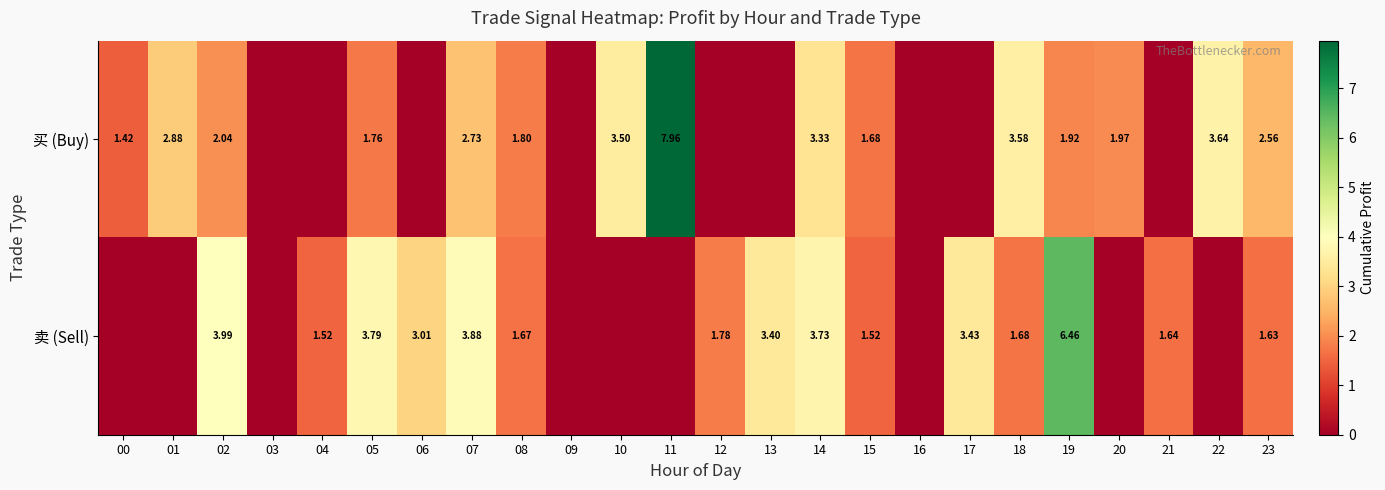

At 02, list the series in order from smallest to largest.

买 (Buy), 卖 (Sell)